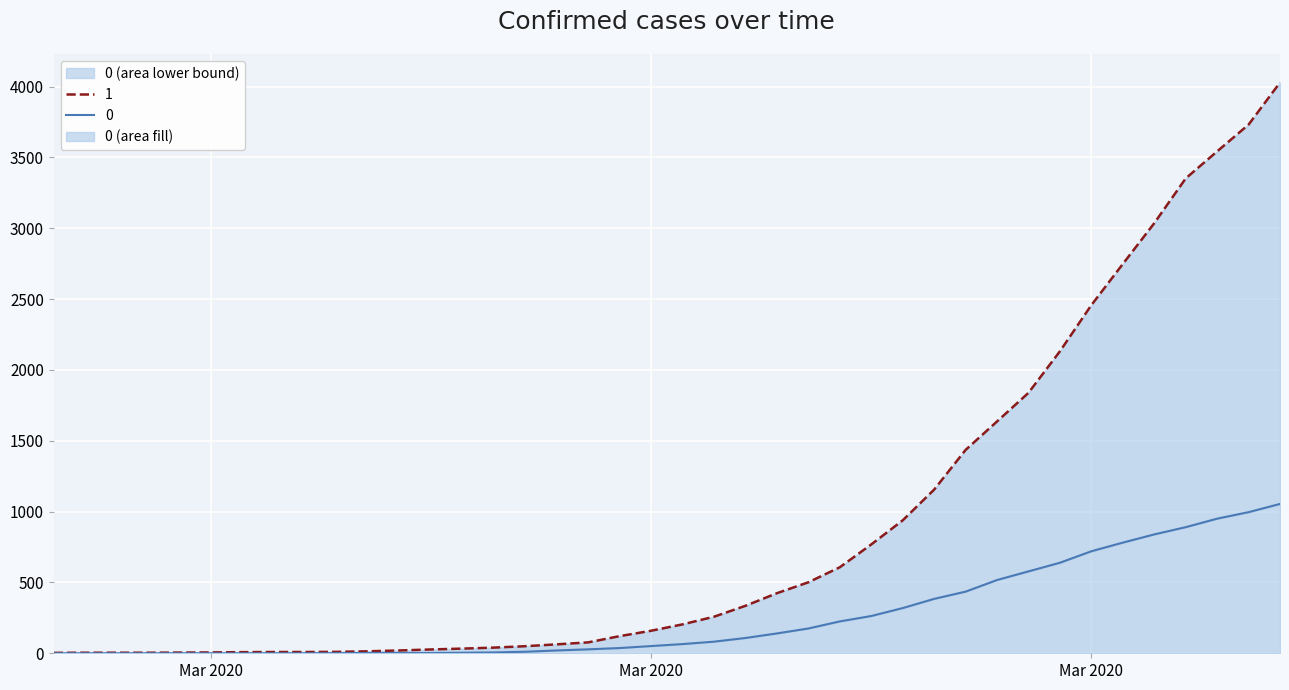

What is the total value across all series at 2020-03-04?

8